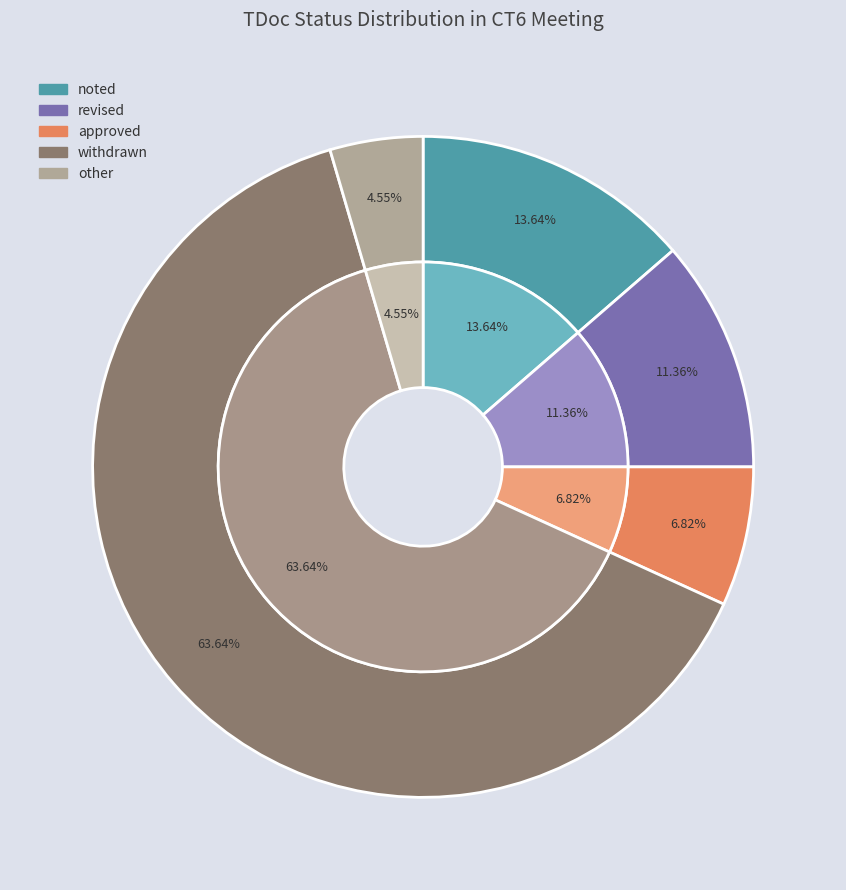

Between other and approved, which is larger?

approved